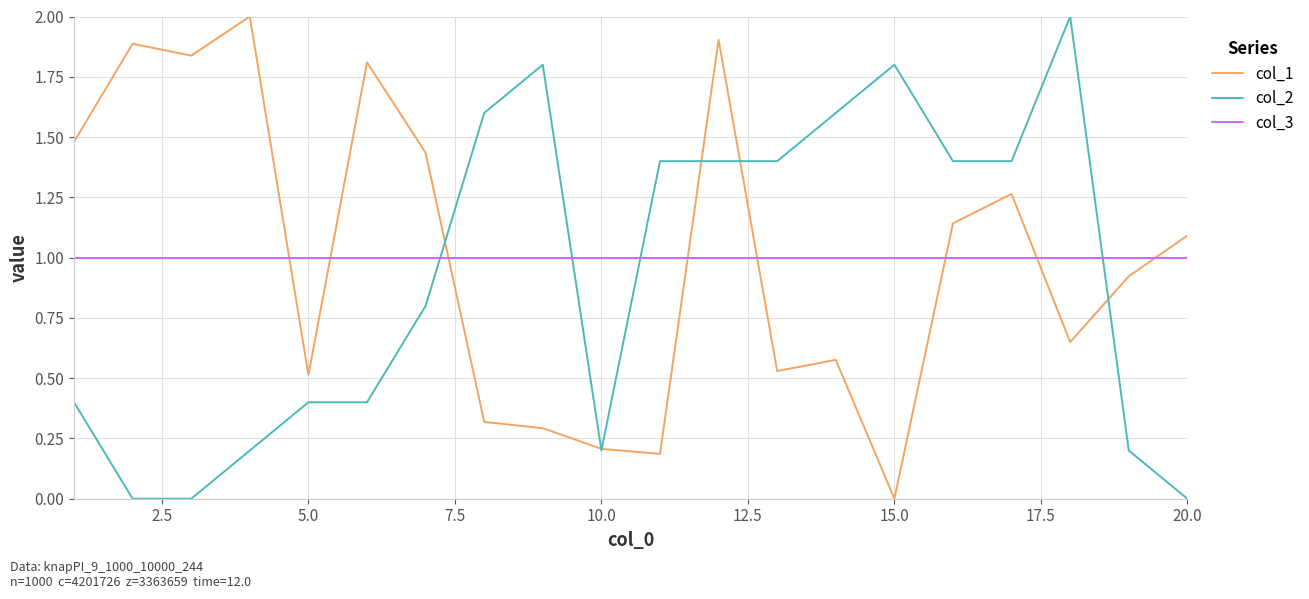

True or false: col_1 and col_3 cross at least once.

True